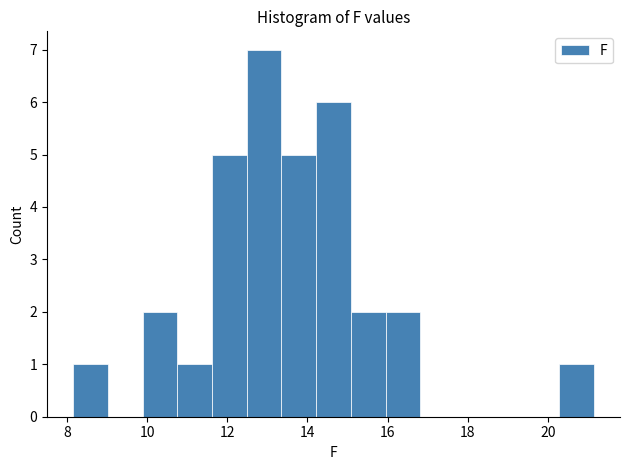

Reading left to right, list every bar in this chart as the range it spans on the x-axis followed by its height. Neither the bar edges nor the heights are printed on the chart, so give them approximately, as read against the axes.

8.2 to 9.0: 1
9.0 to 9.8: 0
9.8 to 10.8: 2
10.8 to 11.6: 1
11.6 to 12.4: 5
12.4 to 13.4: 7
13.4 to 14.2: 5
14.2 to 15.0: 6
15.0 to 16.0: 2
16.0 to 16.8: 2
16.8 to 17.6: 0
17.6 to 18.6: 0
18.6 to 19.4: 0
19.4 to 20.2: 0
20.2 to 21.2: 1